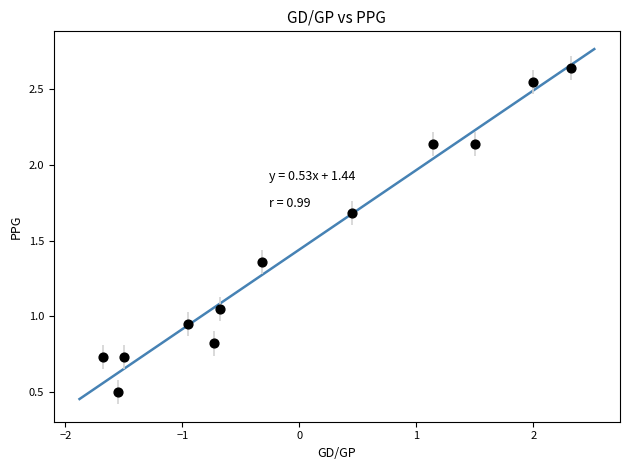

What is the range of X values (max minus min)?

4.0